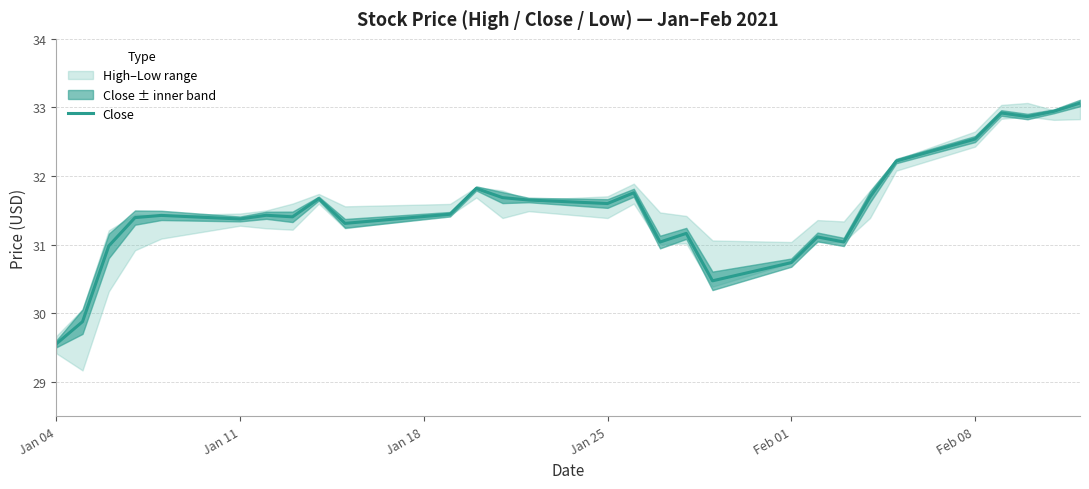

Which category has the lowest value in the Close series?

Jan 04